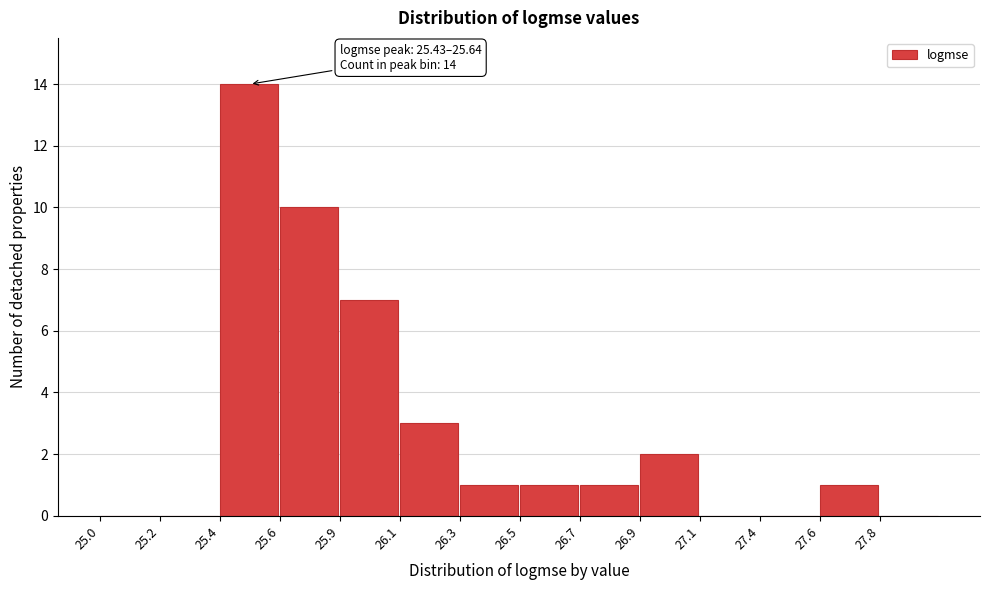

Reading right to left, extract all data points from this chart.

27.8=0	27.6=1	27.4=0	27.1=0	26.9=2	26.7=1	26.5=1	26.3=1	26.1=3	25.9=7	25.6=10	25.4=14	25.2=0	25.0=0